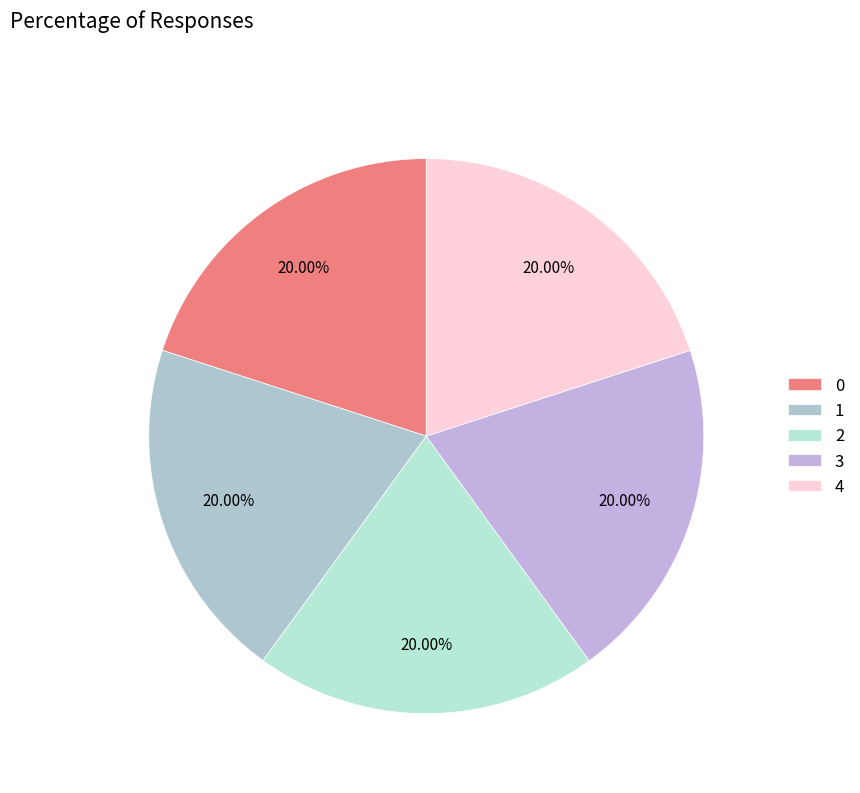

How many segments does this pie chart have?

5